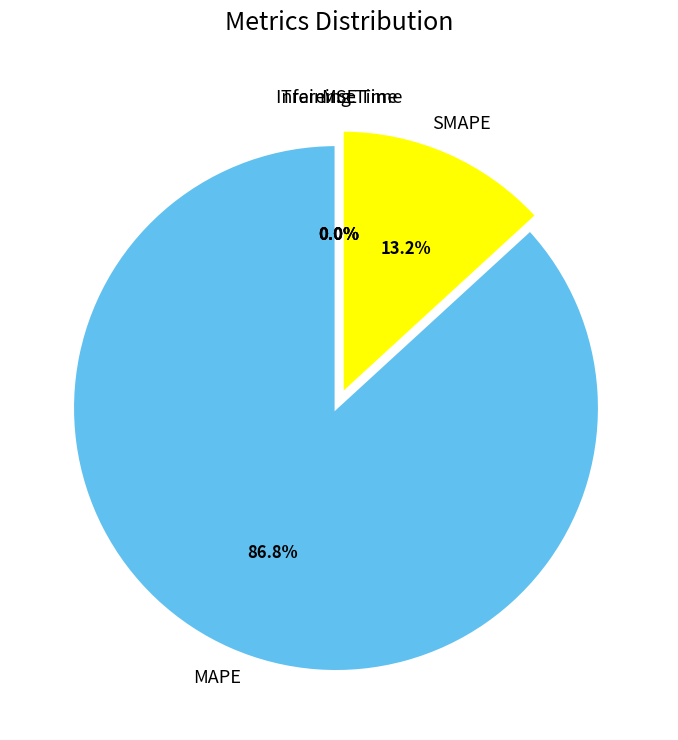

Does any single category account for the majority?

Yes